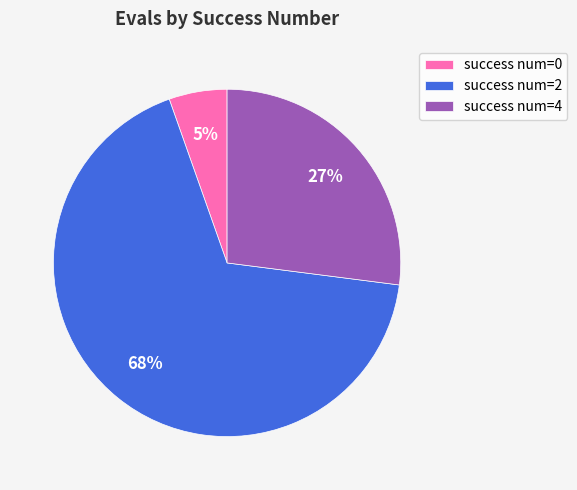

What percentage is the success num=0 slice, to the nearest percent?

5%